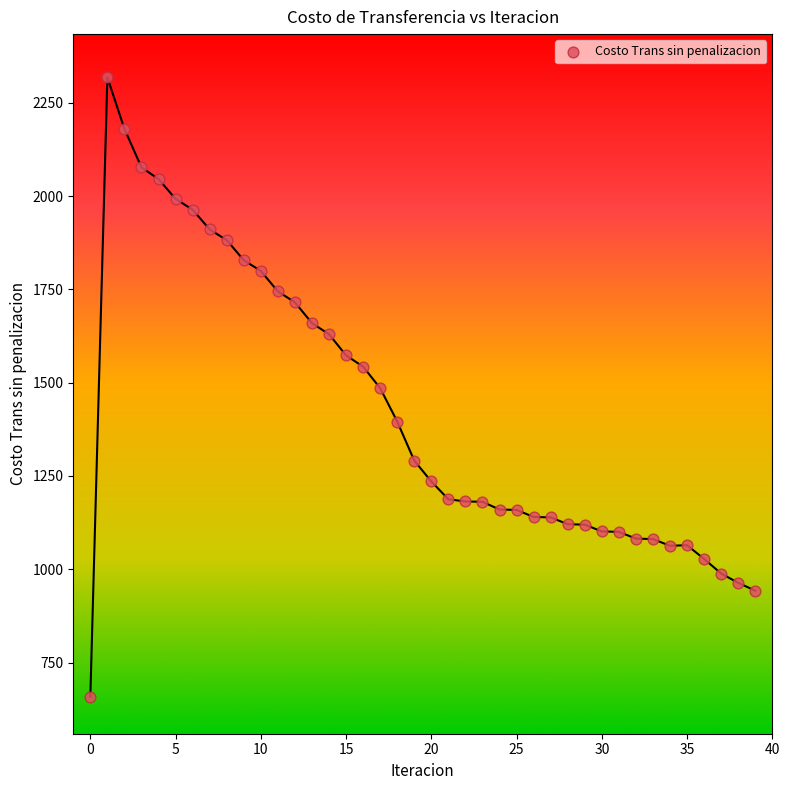

What is the range of Y values (max minus min)?

1660.1